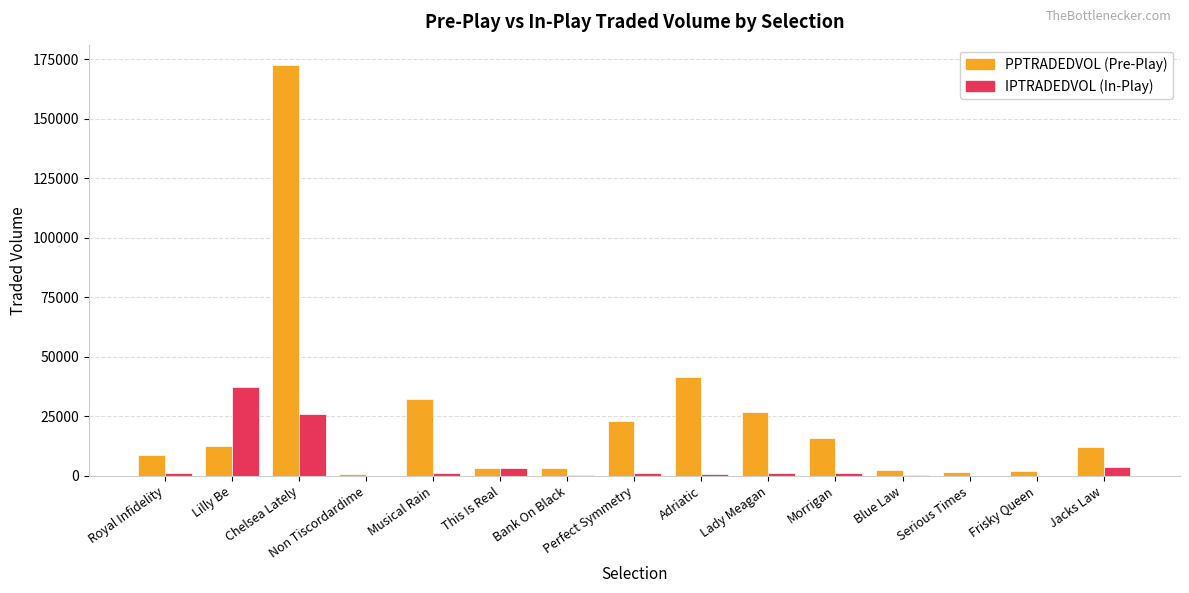

At which category is the sum across all series the highest?

Chelsea Lately